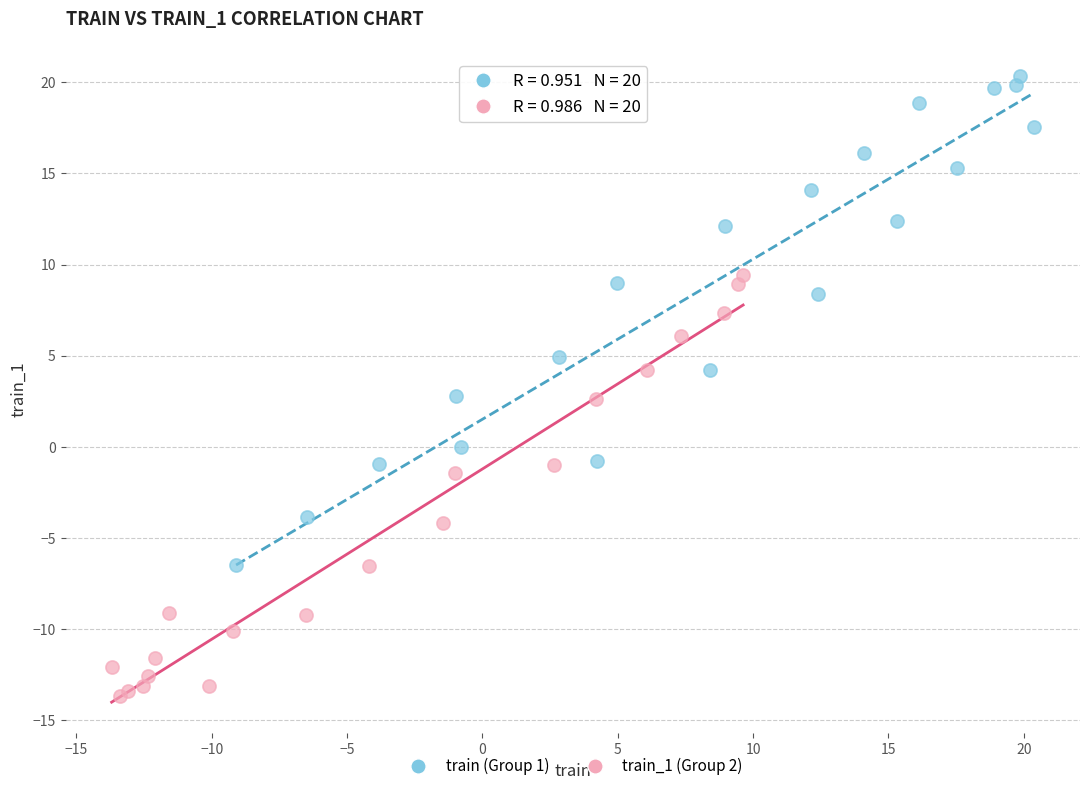

What are all the series names shown in the legend?

train (Group 1), train_1 (Group 2)